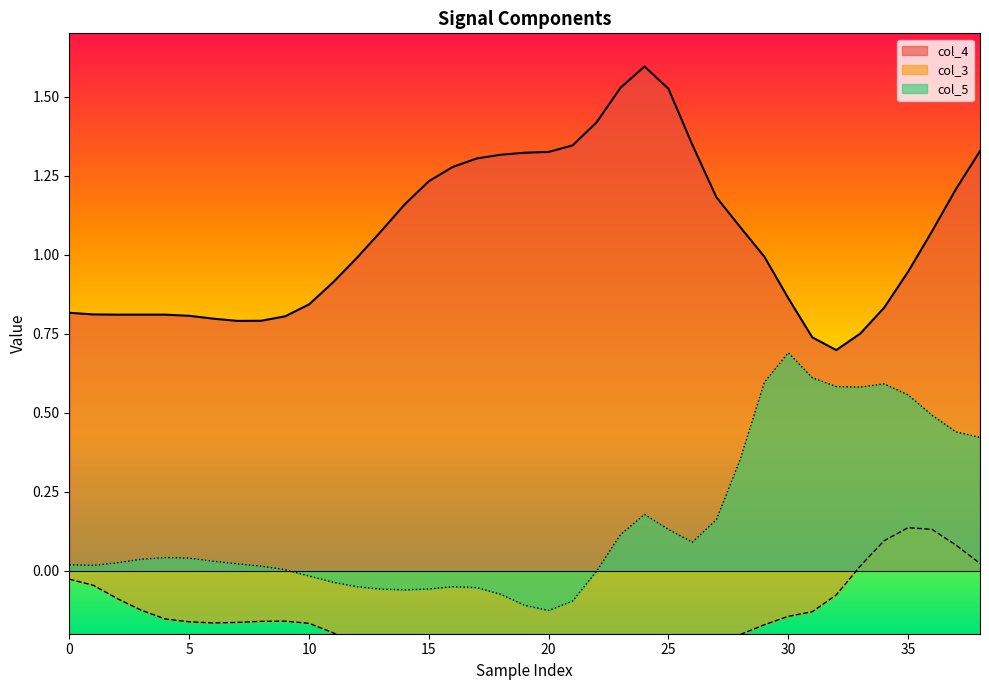

Which category has the highest value in the col_4 series?

24